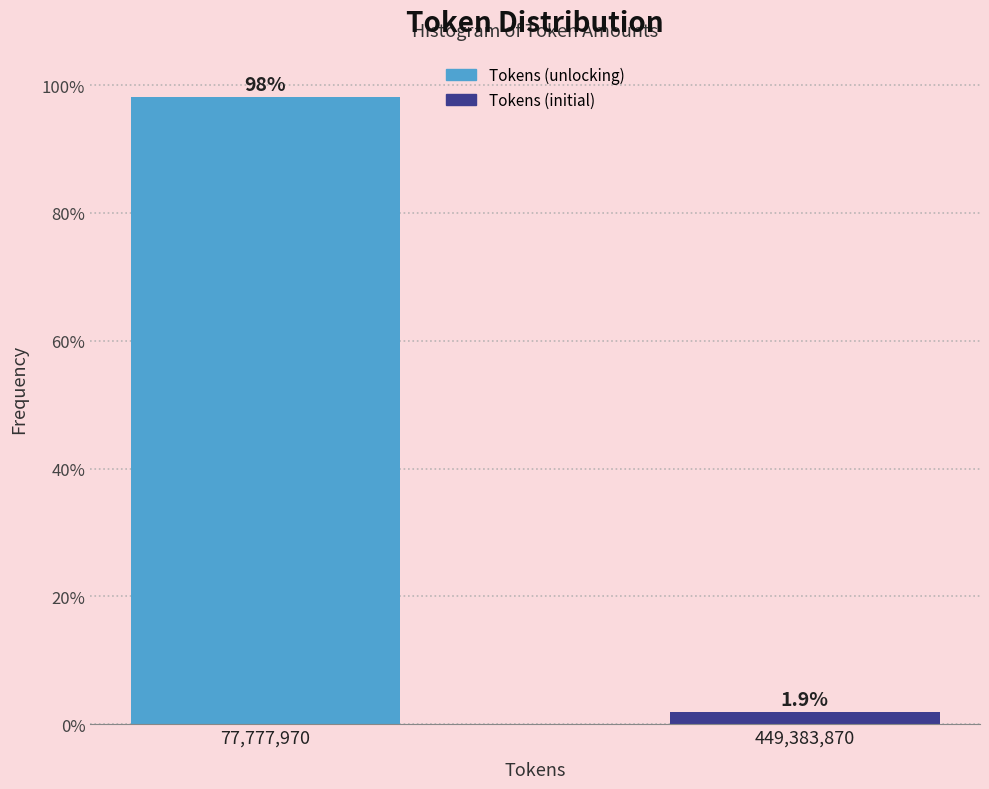

Reading right to left, list all the values displayed in this chart.

1.9	98.1